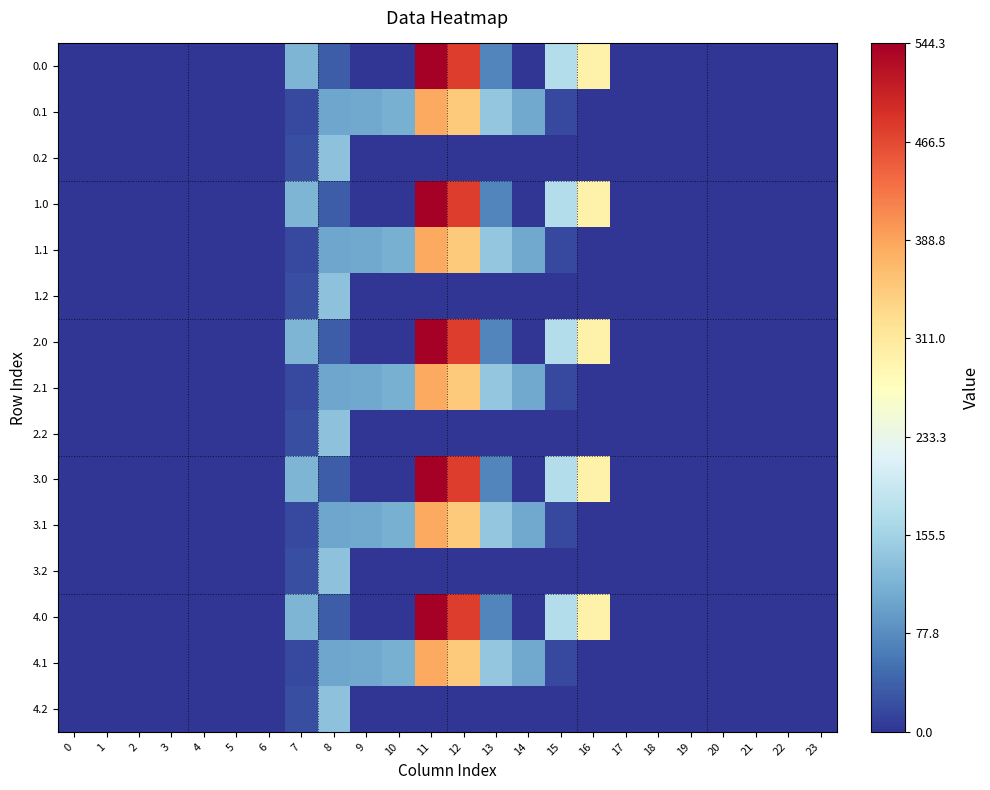

Reading left to right, extract all data points from this chart.

0.0: 0=0.0	1=0.0	2=0.0	3=0.0	4=0.0	5=0.0	6=0.0	7=120.6	8=35.0	9=0.0	10=0.0	11=544.3	12=477.2	13=70.2	14=0.3	15=172.8	16=294.5	17=0.0	18=0.0	19=0.0	20=0.0	21=0.0	22=0.0	23=0.0
0.1: 0=0.0	1=0.0	2=0.0	3=0.0	4=0.0	5=0.0	6=0.0	7=17.7	8=102.3	9=104.8	10=114.0	11=384.7	12=350.8	13=141.2	14=105.5	15=17.3	16=0.0	17=0.0	18=0.0	19=0.0	20=0.0	21=0.0	22=0.0	23=0.0
0.2: 0=0.0	1=0.0	2=0.0	3=0.0	4=0.0	5=0.0	6=0.0	7=22.3	8=134.2	9=0.0	10=0.0	11=0.0	12=0.0	13=0.0	14=0.0	15=0.0	16=0.0	17=0.0	18=0.0	19=0.0	20=0.0	21=0.0	22=0.0	23=0.0
1.0: 0=0.0	1=0.0	2=0.0	3=0.0	4=0.0	5=0.0	6=0.0	7=120.6	8=35.0	9=0.0	10=0.0	11=544.3	12=477.2	13=70.2	14=0.3	15=172.8	16=294.5	17=0.0	18=0.0	19=0.0	20=0.0	21=0.0	22=0.0	23=0.0
1.1: 0=0.0	1=0.0	2=0.0	3=0.0	4=0.0	5=0.0	6=0.0	7=17.7	8=102.3	9=104.8	10=114.0	11=384.7	12=350.8	13=141.2	14=105.5	15=17.3	16=0.0	17=0.0	18=0.0	19=0.0	20=0.0	21=0.0	22=0.0	23=0.0
1.2: 0=0.0	1=0.0	2=0.0	3=0.0	4=0.0	5=0.0	6=0.0	7=22.3	8=134.2	9=0.0	10=0.0	11=0.0	12=0.0	13=0.0	14=0.0	15=0.0	16=0.0	17=0.0	18=0.0	19=0.0	20=0.0	21=0.0	22=0.0	23=0.0
2.0: 0=0.0	1=0.0	2=0.0	3=0.0	4=0.0	5=0.0	6=0.0	7=120.6	8=35.0	9=0.0	10=0.0	11=544.3	12=477.2	13=70.2	14=0.3	15=172.8	16=294.5	17=0.0	18=0.0	19=0.0	20=0.0	21=0.0	22=0.0	23=0.0
2.1: 0=0.0	1=0.0	2=0.0	3=0.0	4=0.0	5=0.0	6=0.0	7=17.7	8=102.3	9=104.8	10=114.0	11=384.7	12=350.8	13=141.2	14=105.5	15=17.3	16=0.0	17=0.0	18=0.0	19=0.0	20=0.0	21=0.0	22=0.0	23=0.0
2.2: 0=0.0	1=0.0	2=0.0	3=0.0	4=0.0	5=0.0	6=0.0	7=22.3	8=134.2	9=0.0	10=0.0	11=0.0	12=0.0	13=0.0	14=0.0	15=0.0	16=0.0	17=0.0	18=0.0	19=0.0	20=0.0	21=0.0	22=0.0	23=0.0
3.0: 0=0.0	1=0.0	2=0.0	3=0.0	4=0.0	5=0.0	6=0.0	7=120.6	8=35.0	9=0.0	10=0.0	11=544.3	12=477.2	13=70.2	14=0.3	15=172.8	16=294.5	17=0.0	18=0.0	19=0.0	20=0.0	21=0.0	22=0.0	23=0.0
3.1: 0=0.0	1=0.0	2=0.0	3=0.0	4=0.0	5=0.0	6=0.0	7=17.7	8=102.3	9=104.8	10=114.0	11=384.7	12=350.8	13=141.2	14=105.5	15=17.3	16=0.0	17=0.0	18=0.0	19=0.0	20=0.0	21=0.0	22=0.0	23=0.0
3.2: 0=0.0	1=0.0	2=0.0	3=0.0	4=0.0	5=0.0	6=0.0	7=22.3	8=134.2	9=0.0	10=0.0	11=0.0	12=0.0	13=0.0	14=0.0	15=0.0	16=0.0	17=0.0	18=0.0	19=0.0	20=0.0	21=0.0	22=0.0	23=0.0
4.0: 0=0.0	1=0.0	2=0.0	3=0.0	4=0.0	5=0.0	6=0.0	7=120.6	8=35.0	9=0.0	10=0.0	11=544.3	12=477.2	13=70.2	14=0.3	15=172.8	16=294.5	17=0.0	18=0.0	19=0.0	20=0.0	21=0.0	22=0.0	23=0.0
4.1: 0=0.0	1=0.0	2=0.0	3=0.0	4=0.0	5=0.0	6=0.0	7=17.7	8=102.3	9=104.8	10=114.0	11=384.7	12=350.8	13=141.2	14=105.5	15=17.3	16=0.0	17=0.0	18=0.0	19=0.0	20=0.0	21=0.0	22=0.0	23=0.0
4.2: 0=0.0	1=0.0	2=0.0	3=0.0	4=0.0	5=0.0	6=0.0	7=22.3	8=134.2	9=0.0	10=0.0	11=0.0	12=0.0	13=0.0	14=0.0	15=0.0	16=0.0	17=0.0	18=0.0	19=0.0	20=0.0	21=0.0	22=0.0	23=0.0